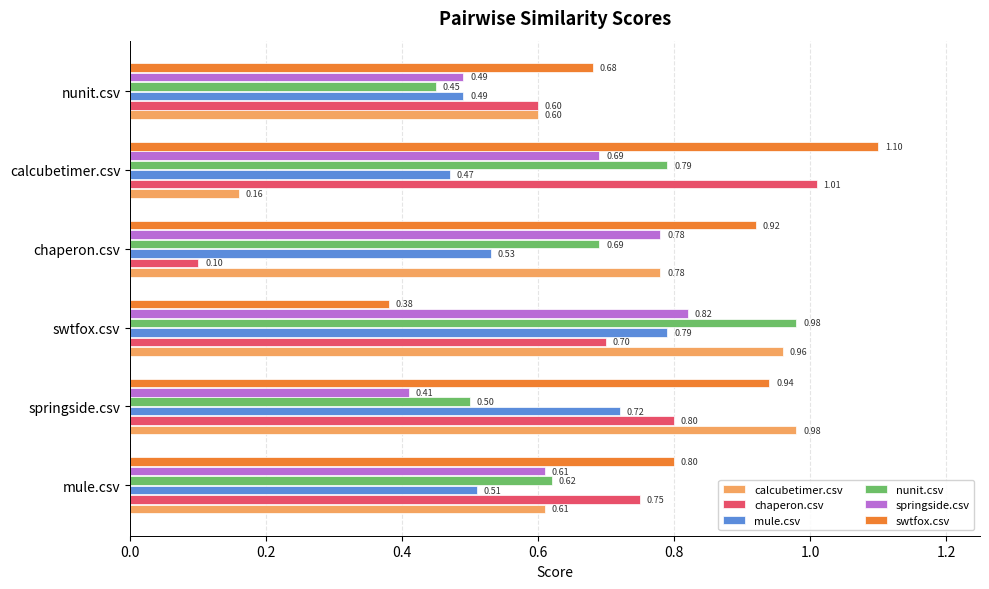

Where is chaperon.csv nearest to the value 0?

chaperon.csv